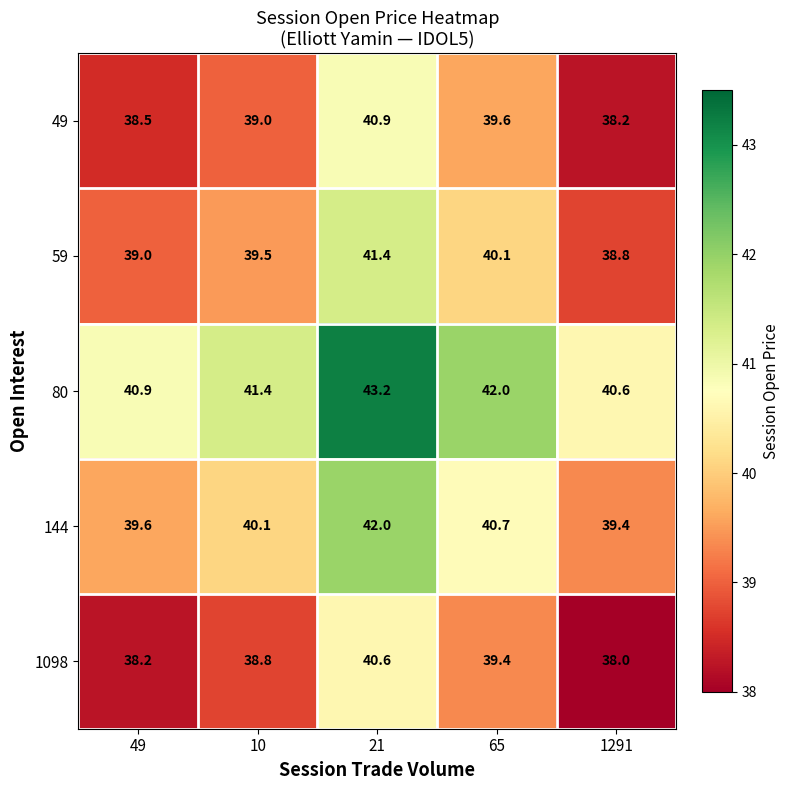

What is the average value of the 59 series?

39.8